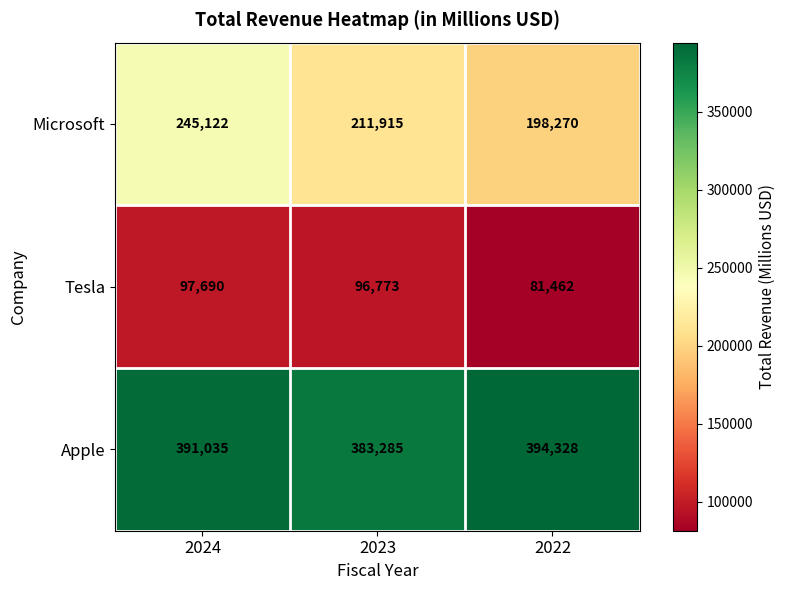

List the labels in order of Tesla value, largest first.

2024, 2023, 2022